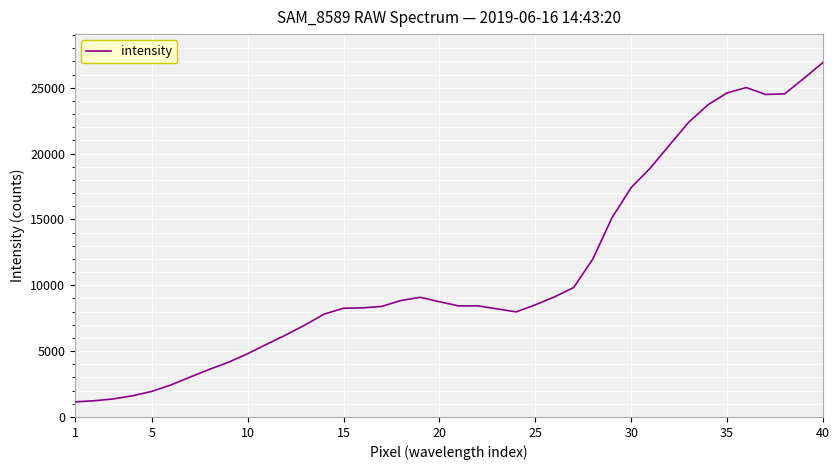

What is the difference between the maximum and minimum values?

25765